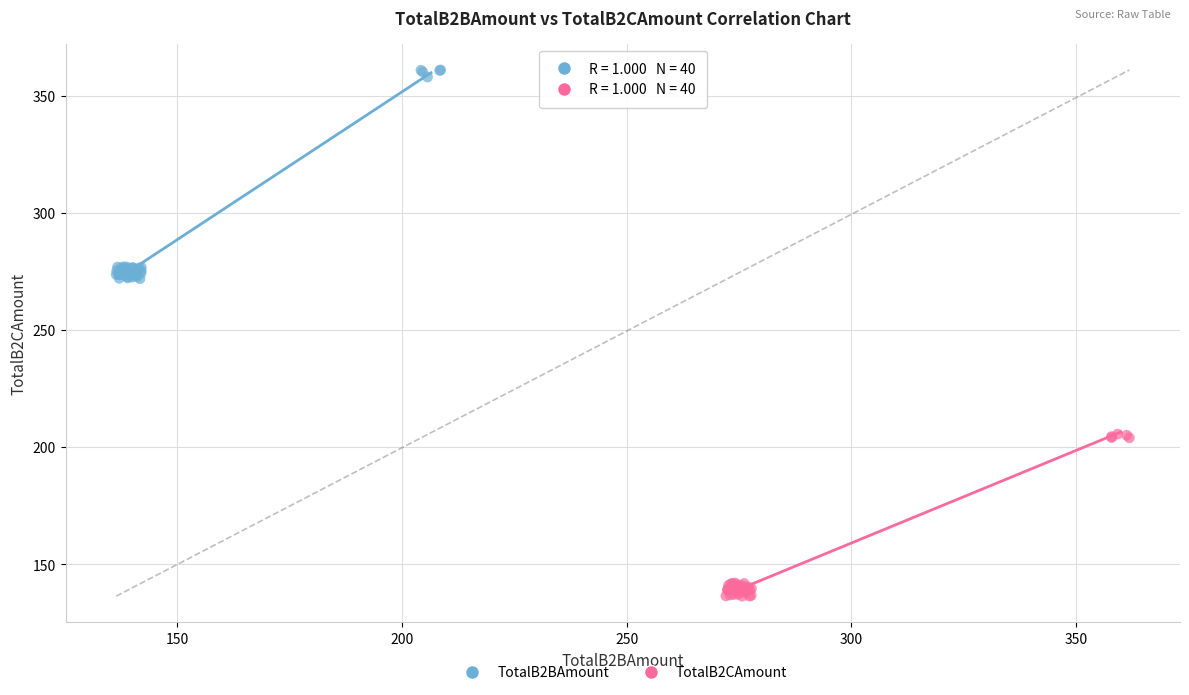

Which series reaches the maximum Y coordinate?

TotalB2BAmount